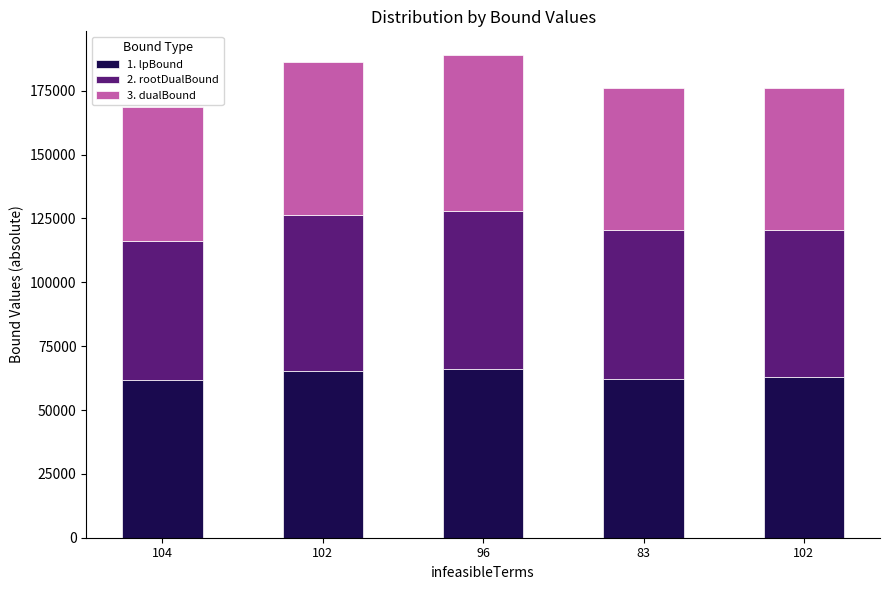

How many distinct data groups are displayed?

3